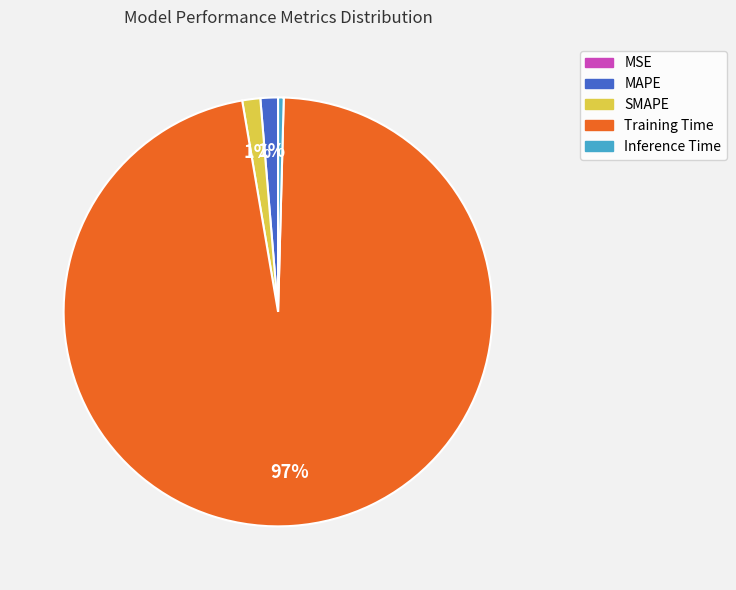

Does any single category account for the majority?

Yes